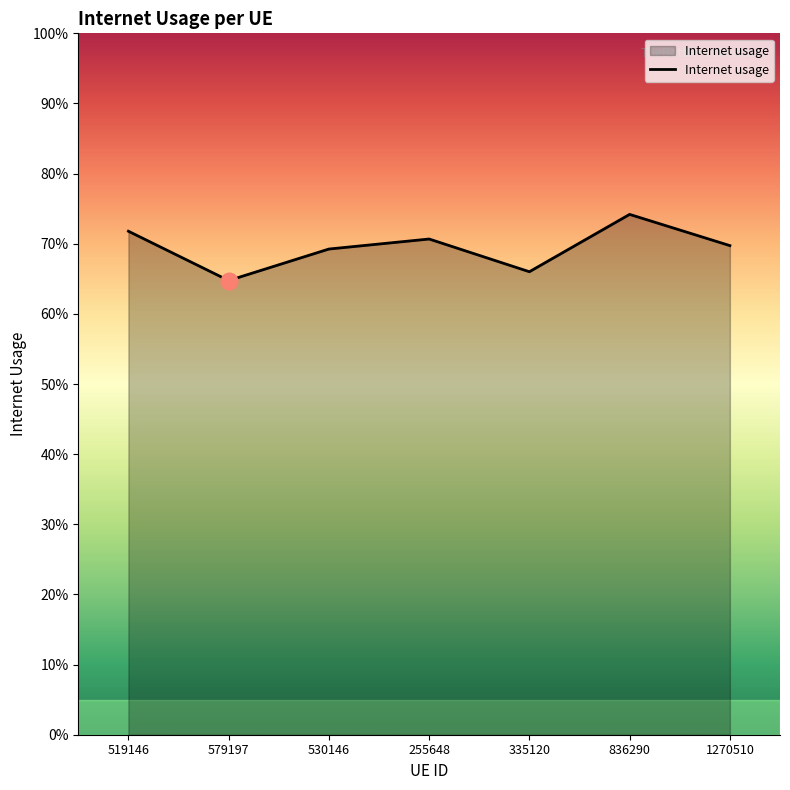

What is the greatest value displayed?

0.7